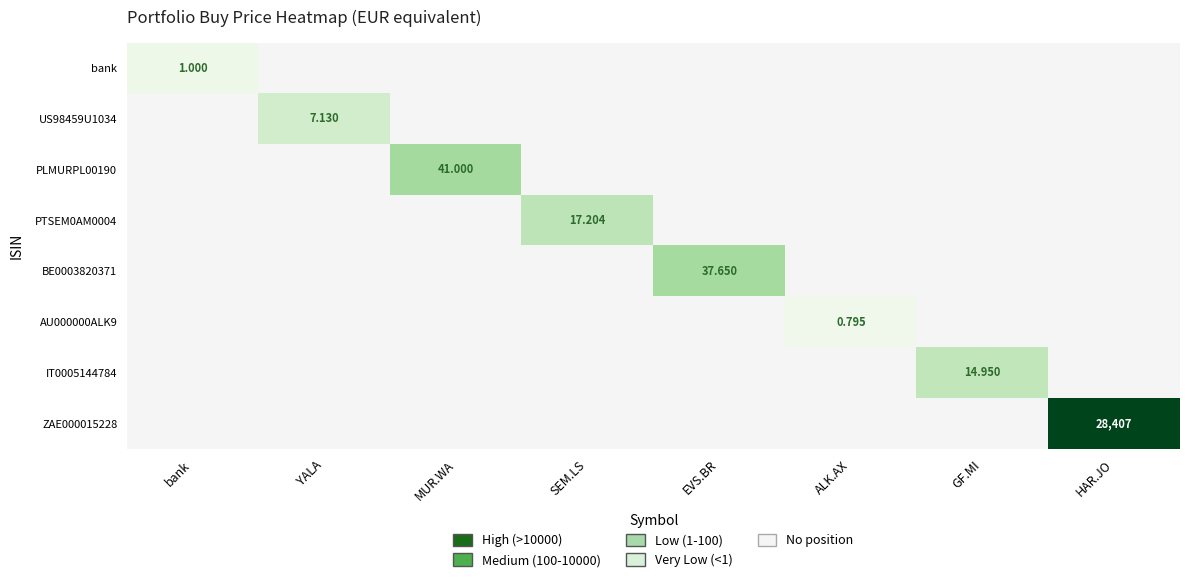

What is the greatest value displayed?

4.5